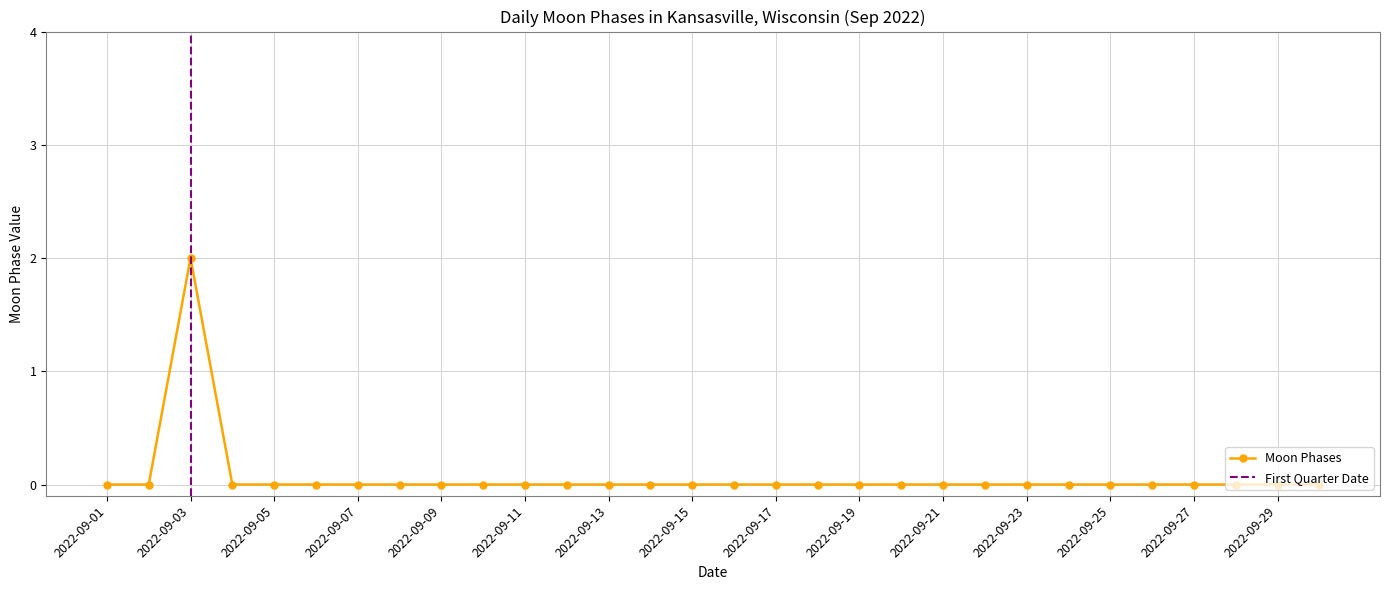

Count the number of values greater than 0.

1